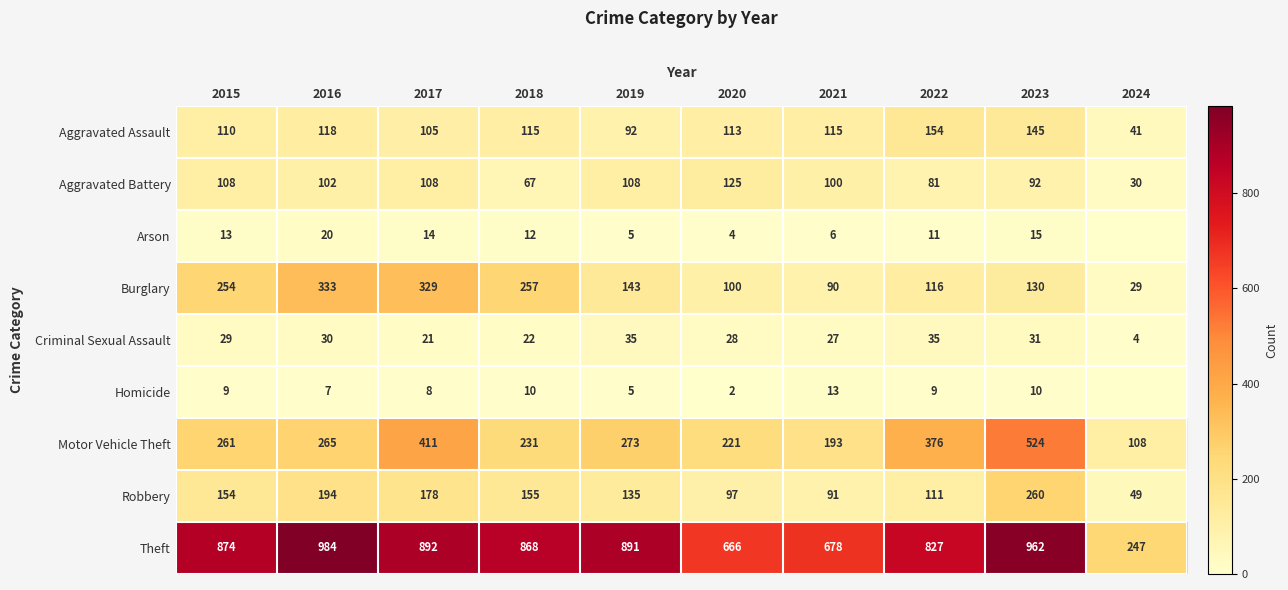

What is the total value across all series at 2020?

1356